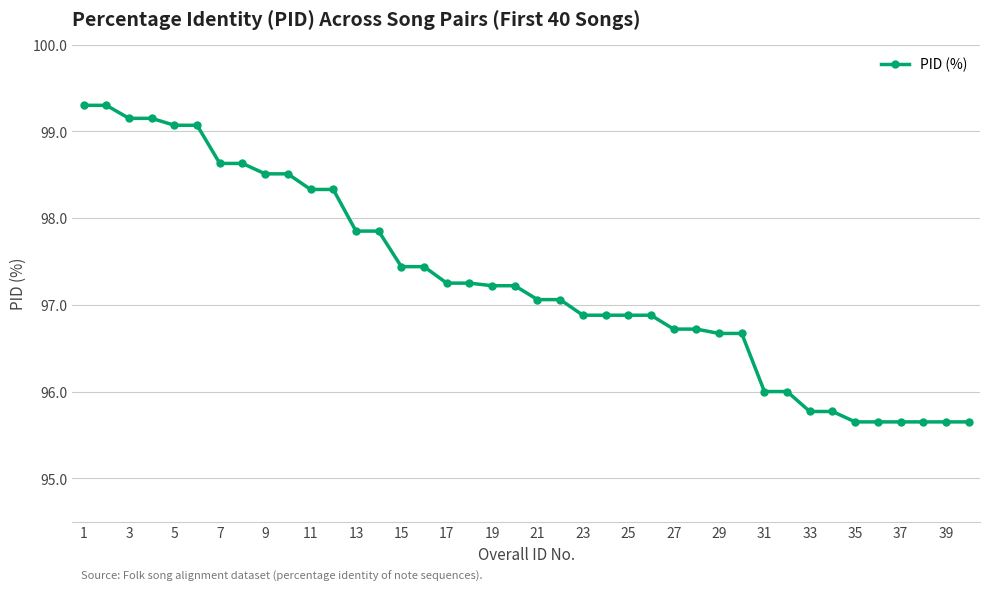

What is the average value?

97.3